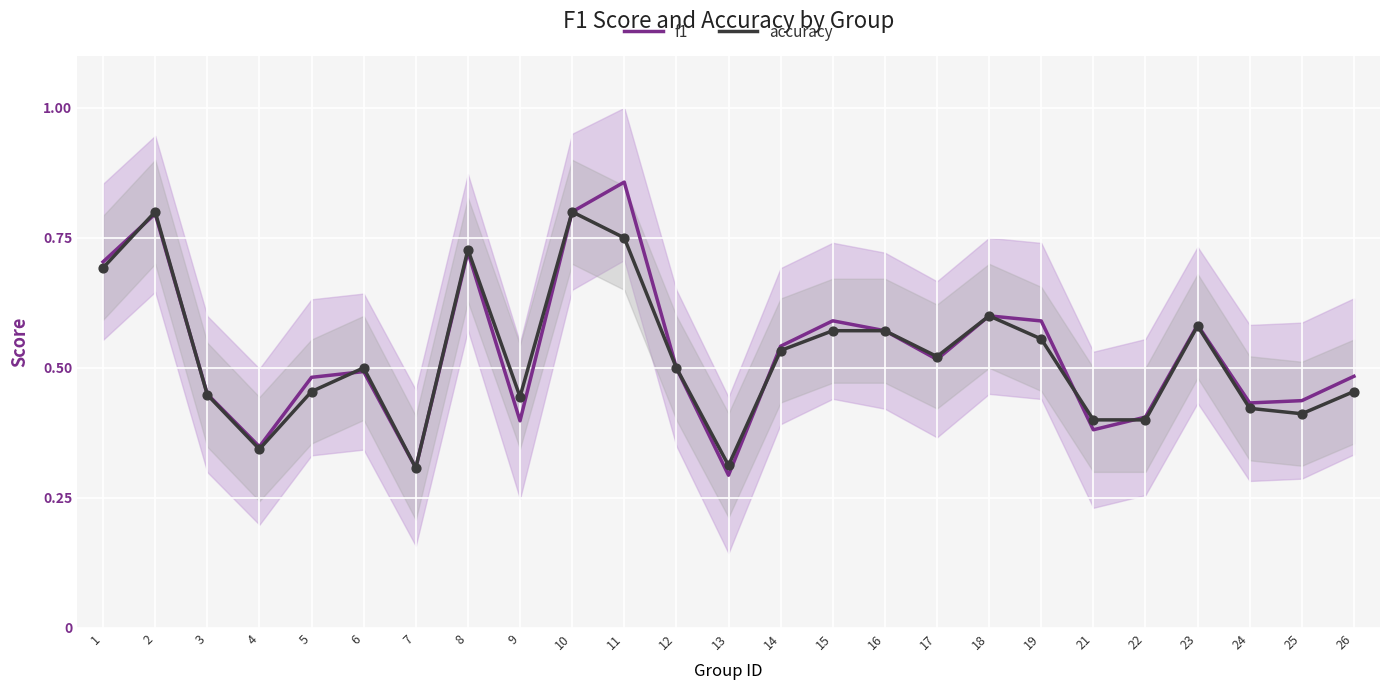

Is the value of f1 at 19 greater than the value of accuracy at 6?

Yes